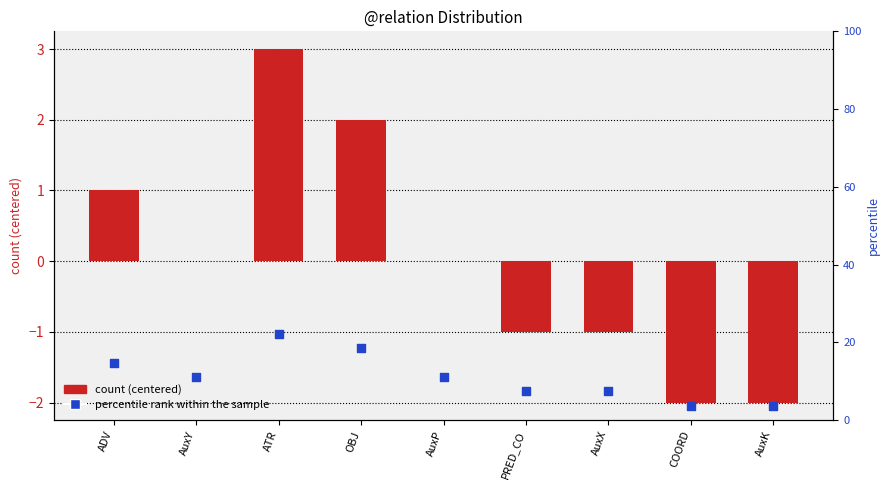

Which series has the largest total across all categories?

percentile rank within the sample